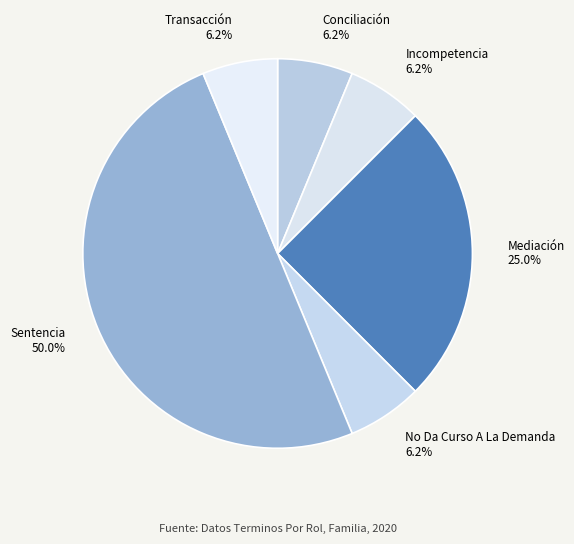

Do Sentencia and Conciliación together represent more than half of the pie?

Yes